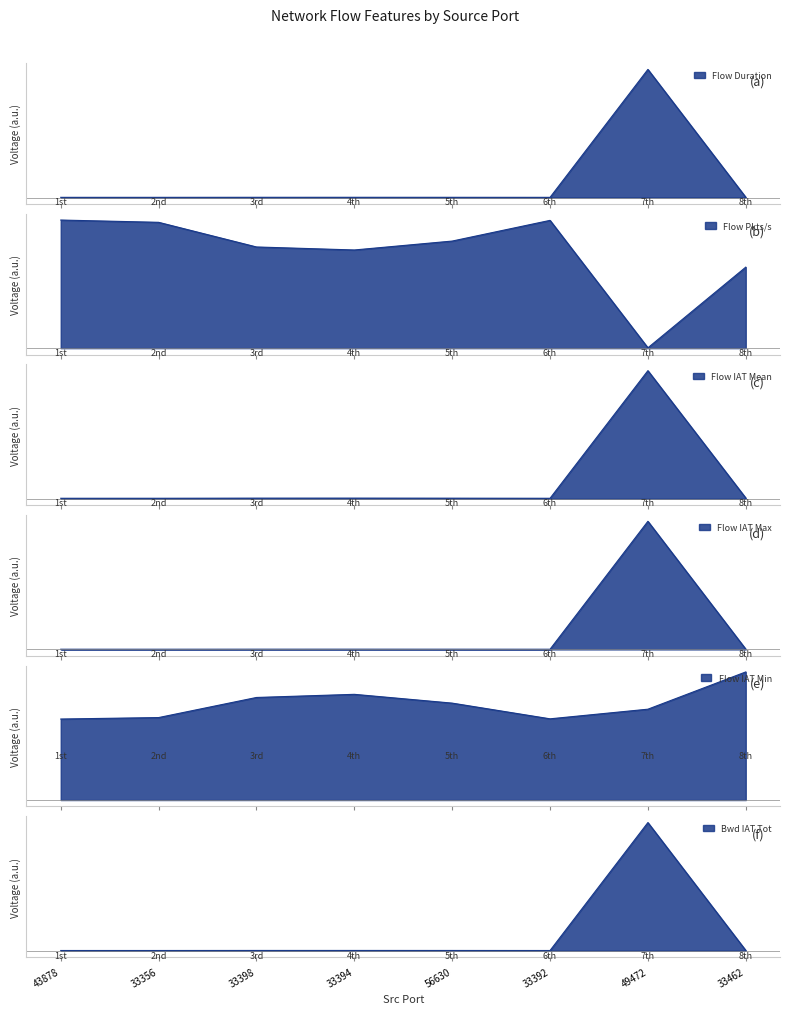

What are all the series names shown in the legend?

Flow Duration, Flow Pkts/s, Flow IAT Mean, Flow IAT Max, Flow IAT Min, Bwd IAT Tot